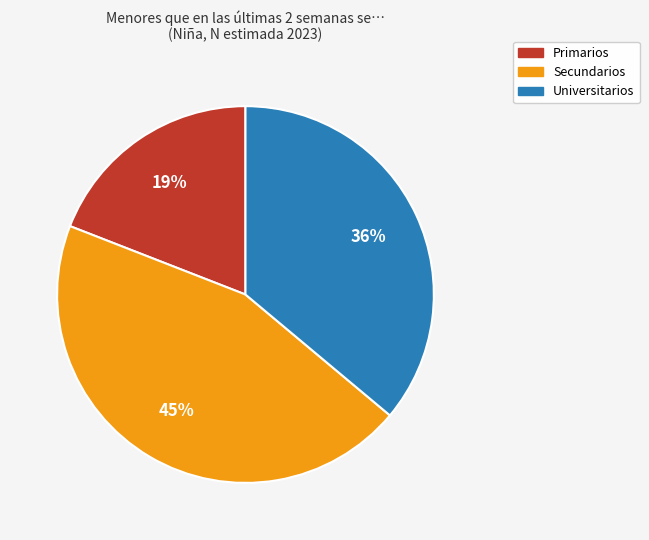

To the nearest percent, what portion does Secundarios represent?

45%